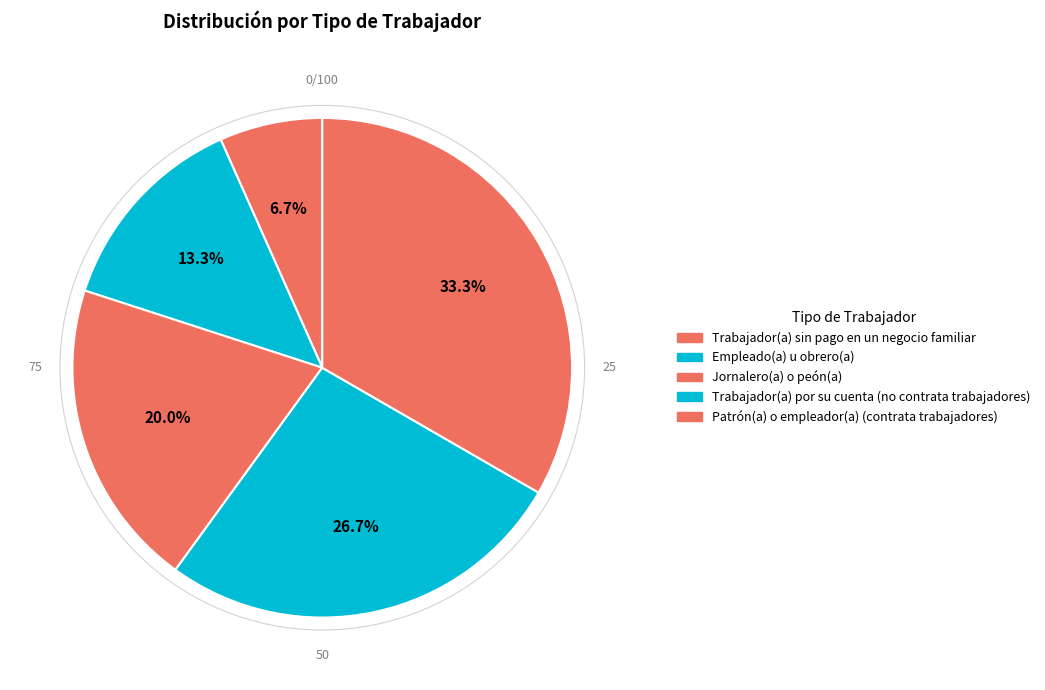

Is the sum of Jornalero(a) o peón(a) and Empleado(a) u obrero(a) greater than half?

No